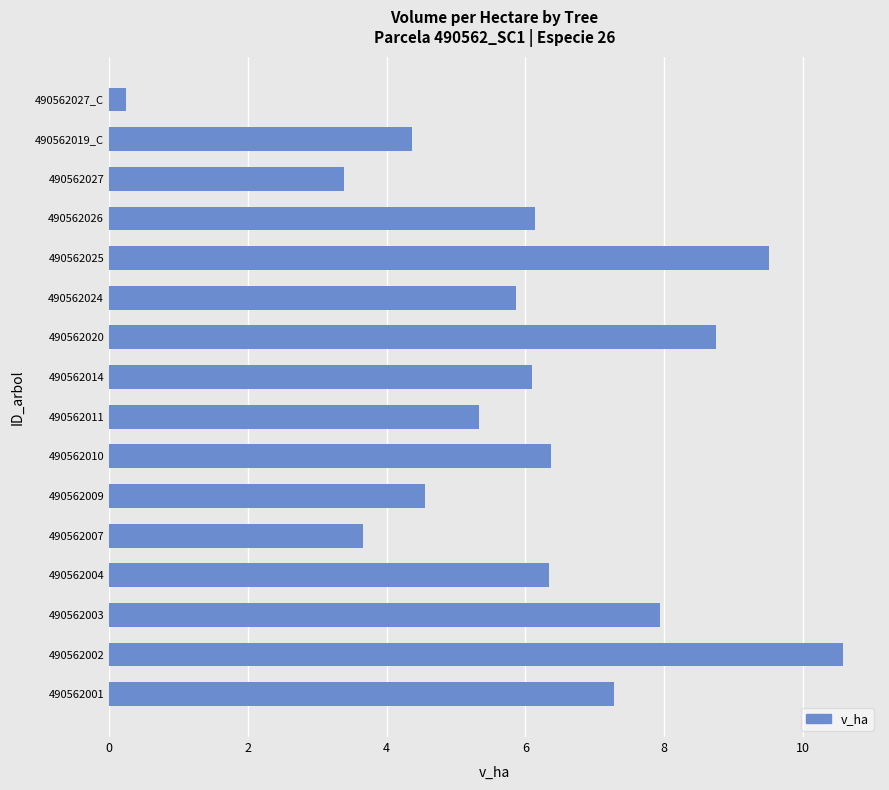

Which category has the lowest value across all series?

490562027_C